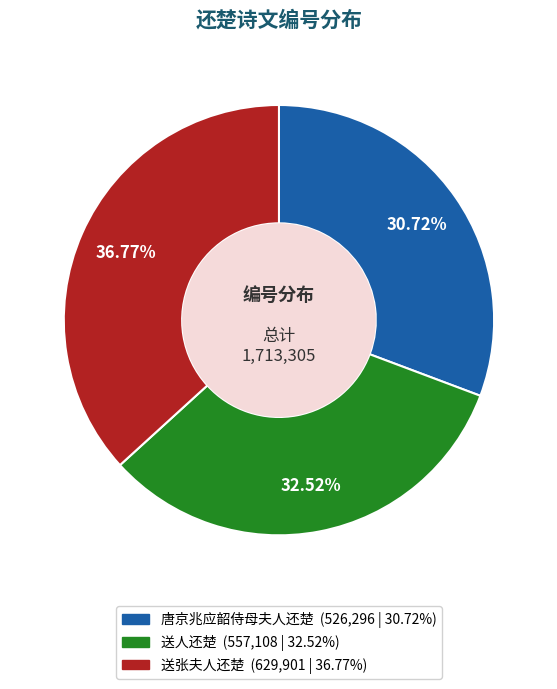

True or false: 送人还楚 accounts for 33% of the total.

True